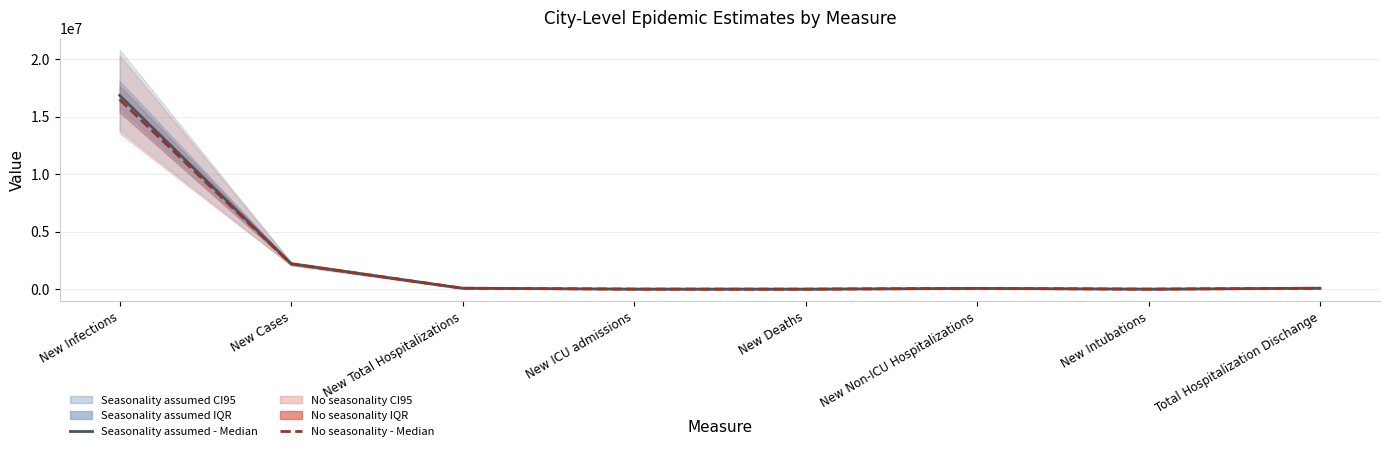

Where is the first local maximum for No seasonality - Median?

New Non-ICU Hospitalizations